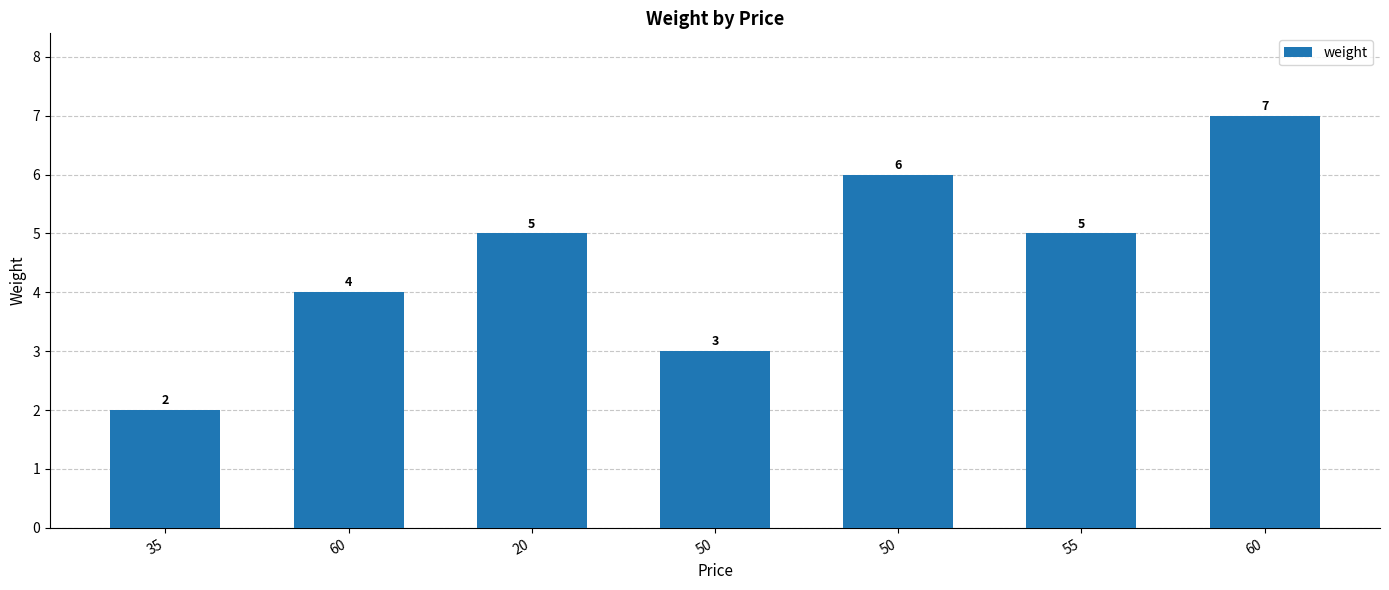

Does the chart contain stacked bars?

No